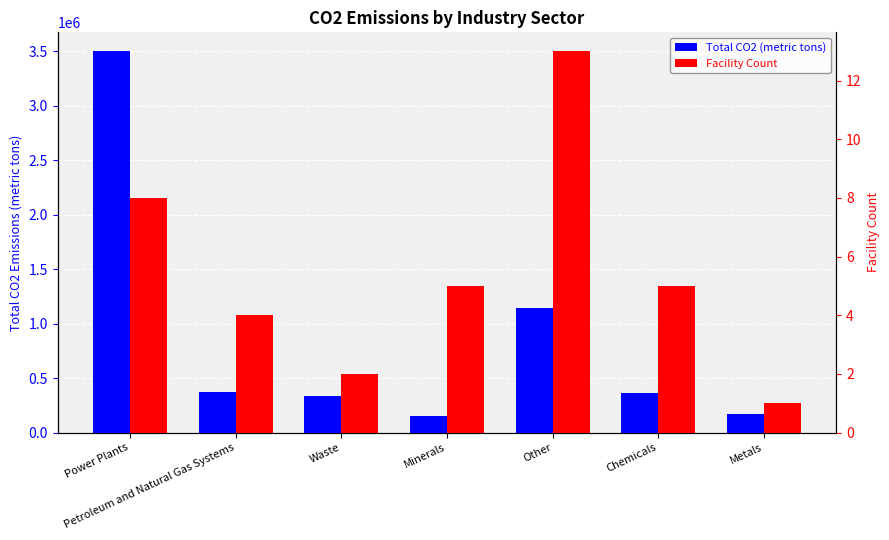

What is the spread (max minus min) of values at Minerals?

152274.9